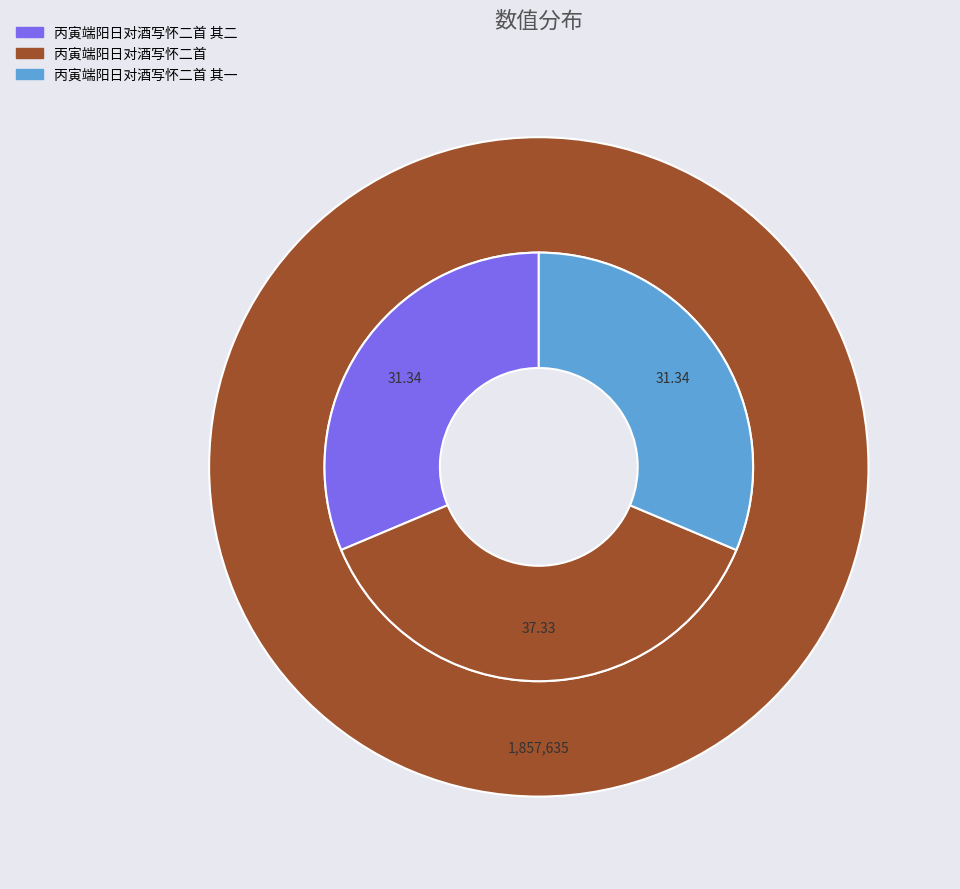

The 丙寅端阳日对酒写怀二首 其二 slice represents 25% of the pie. True or false?

False